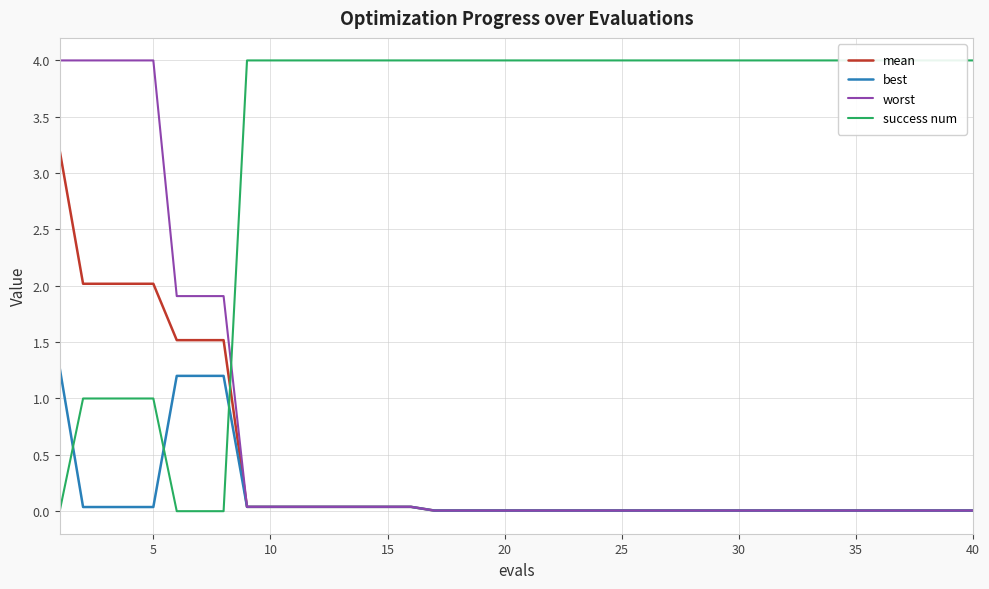

True or false: best and mean intersect in this chart.

False